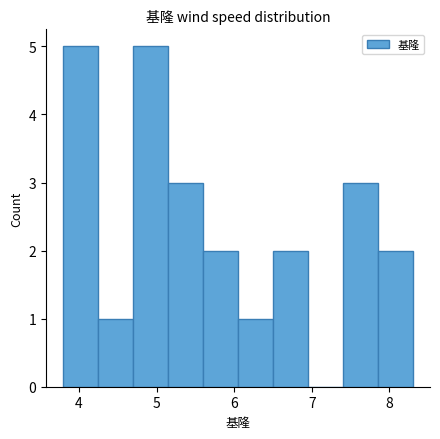

How tall is the bar that spans 5.60 to 6.05 on the x-axis? Neither the bar edges nor the heights are printed on the chart, so give them approximately, as read against the axes.

2